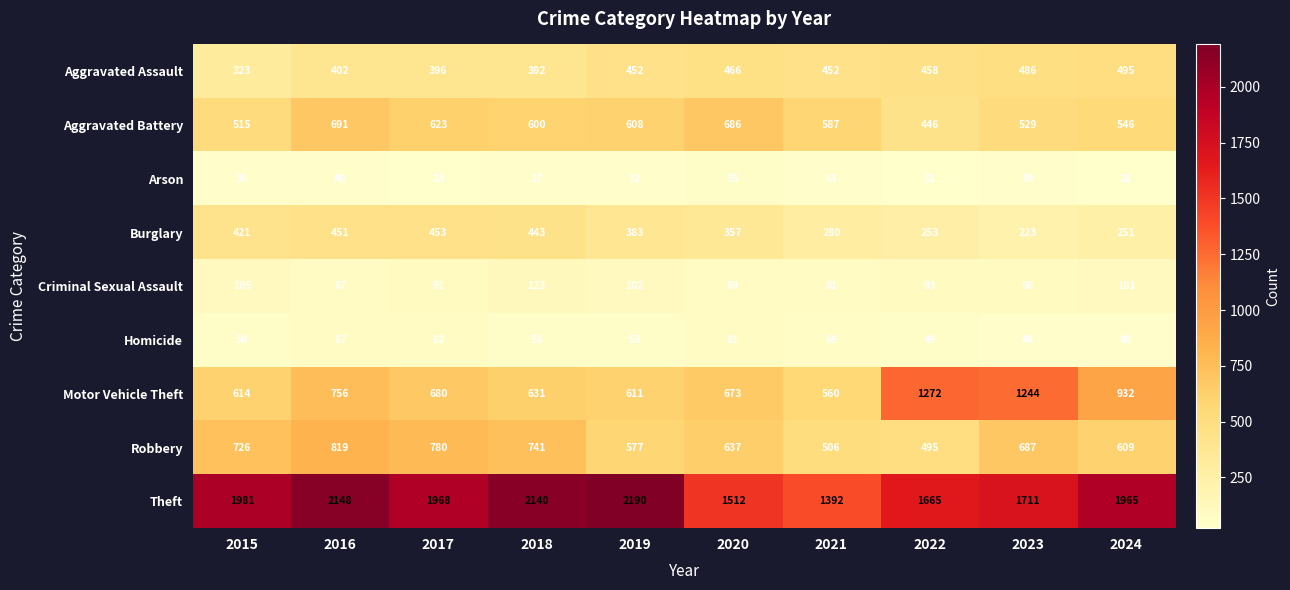

How many values in the Robbery series are below 687?

5